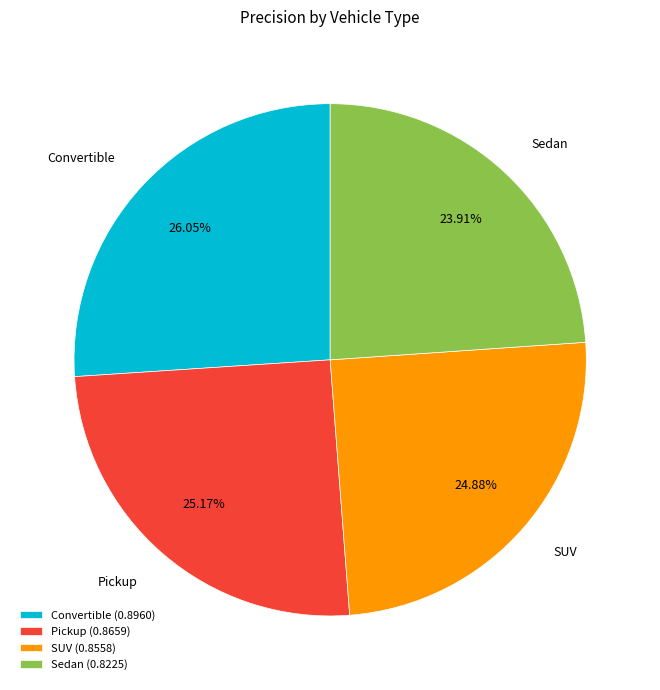

Does Convertible account for over 50% of the chart?

No